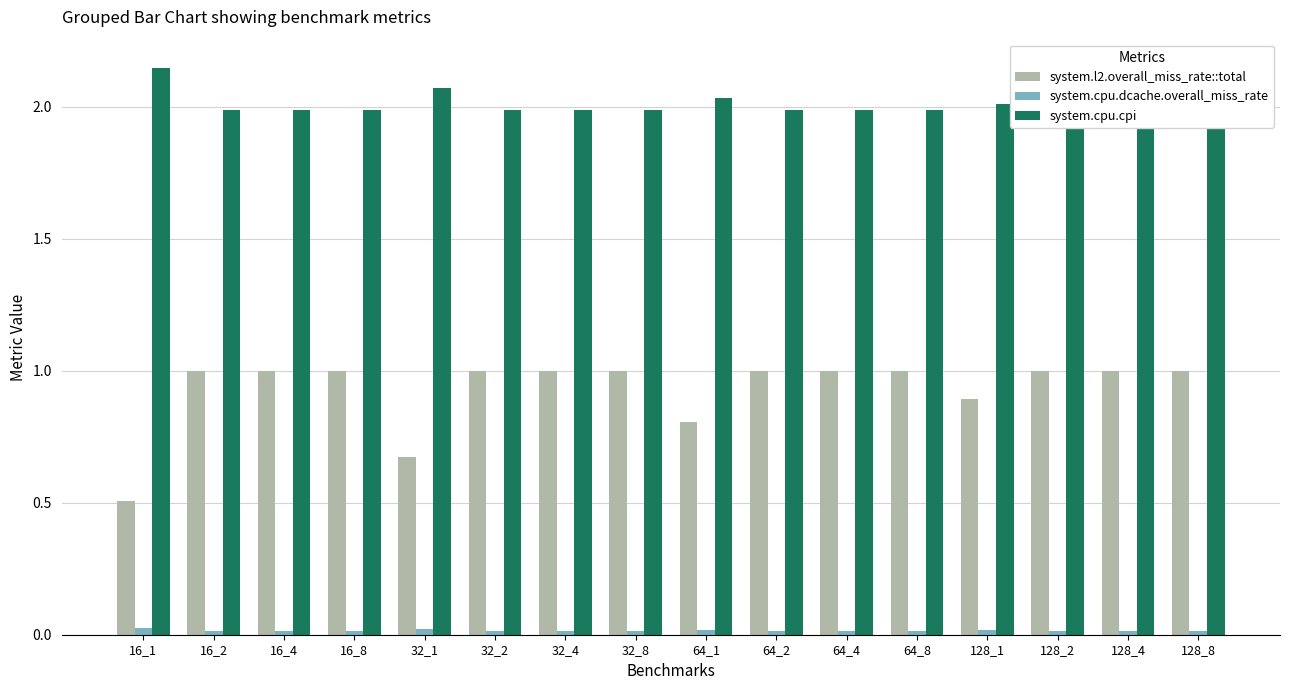

What is the total value across all series at 32_8?

3.0